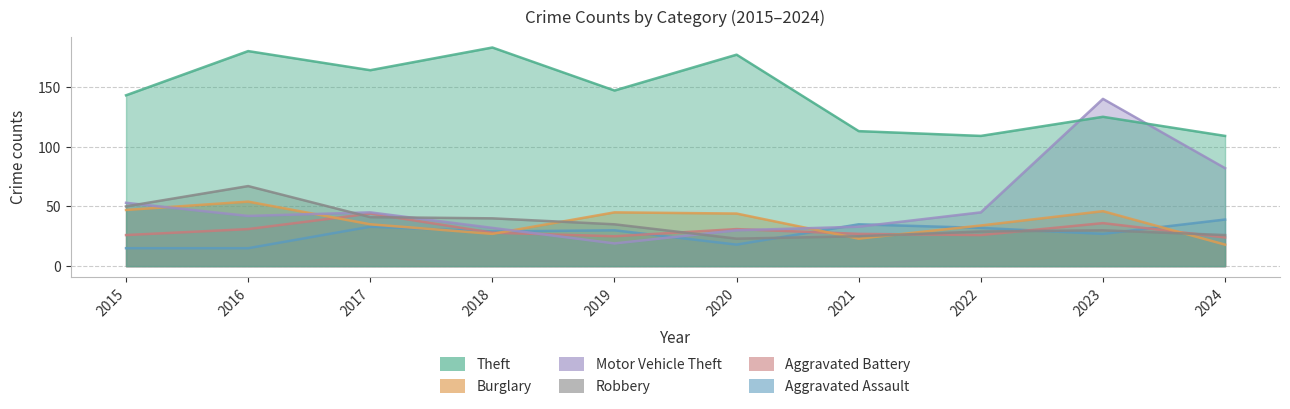

Which series has the widest spread of values?

Motor Vehicle Theft